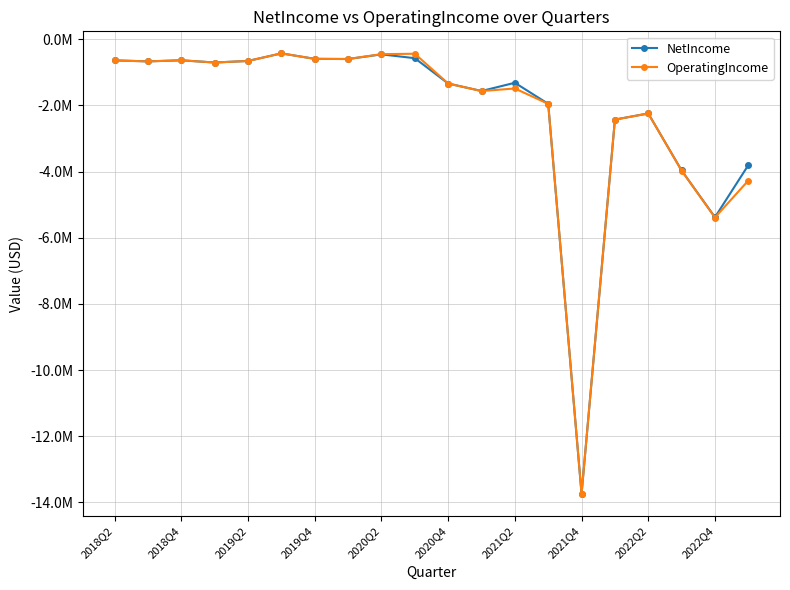

What is the value of the OperatingIncome point at the 9th from the left?

-448111